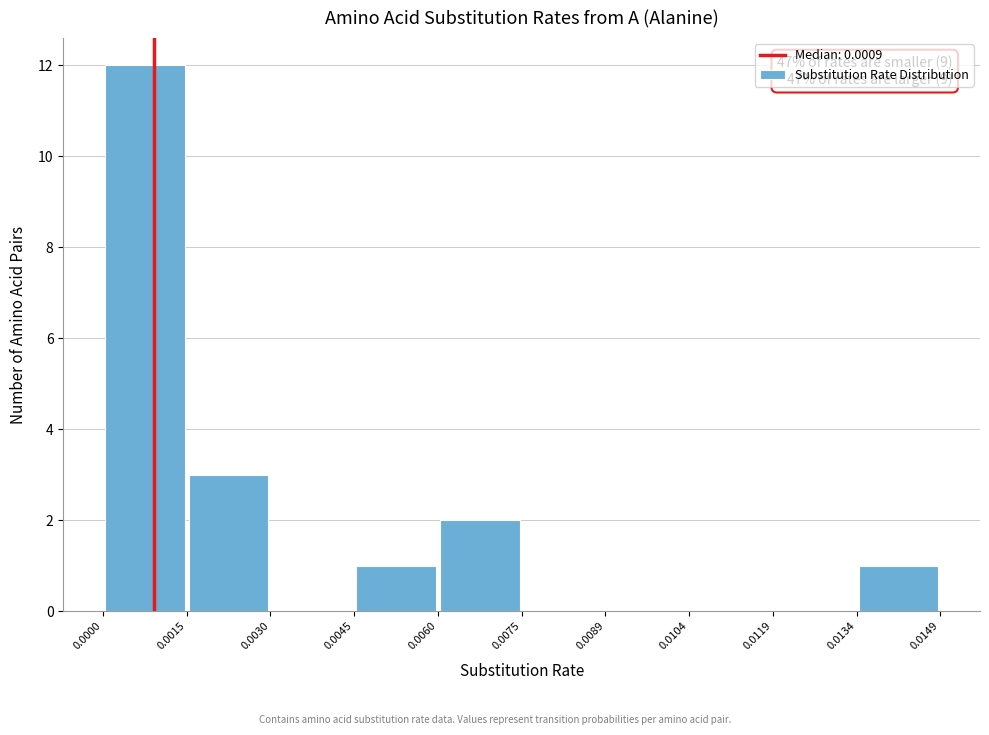

Which range on the x-axis has the tallest bar?

0.0000 to 0.0015